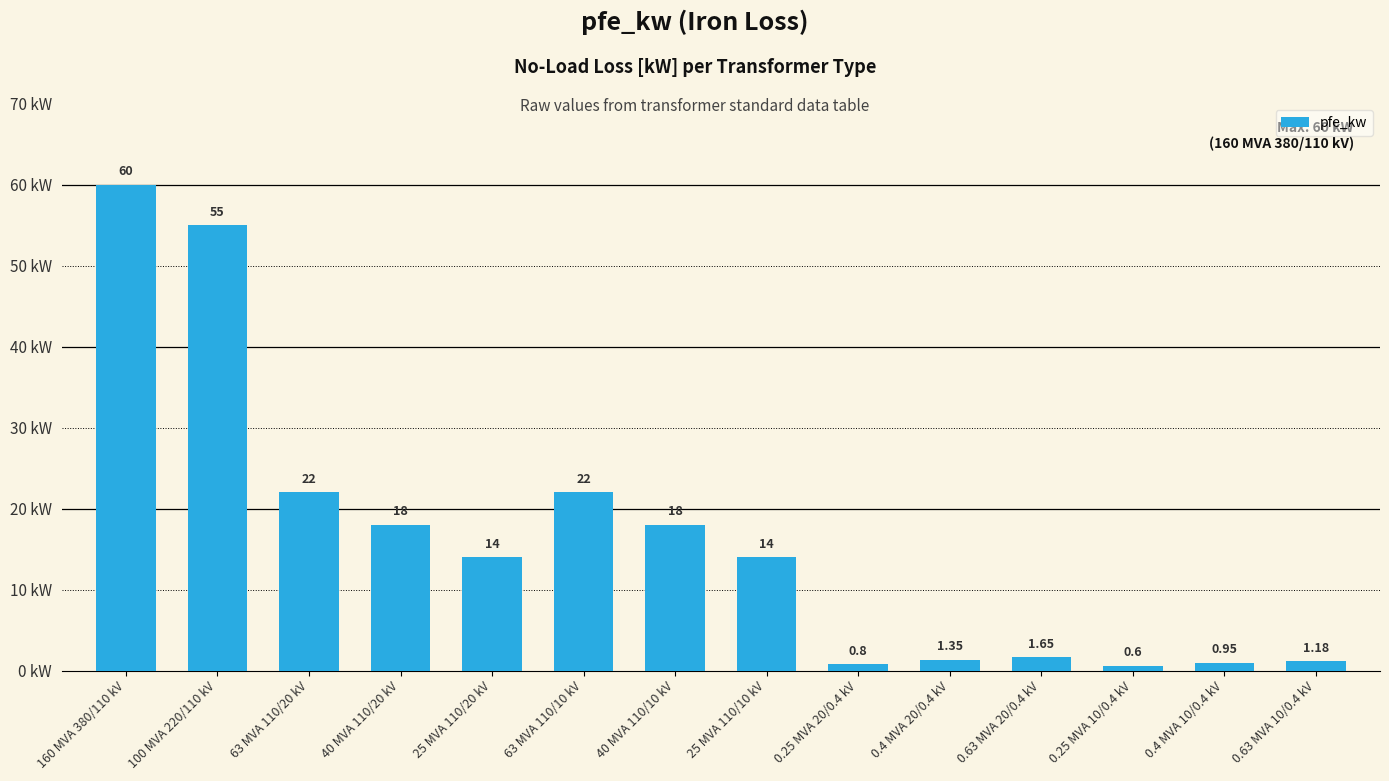

The chart shows a value of 71.7 at 100 MVA 220/110 kV. True or false?

False